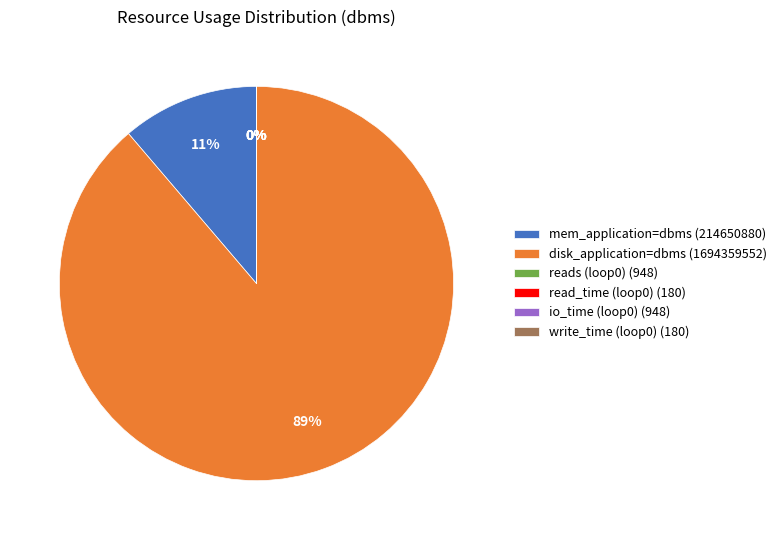

What portion of the pie excludes io_time_application=dbms?

100.0%